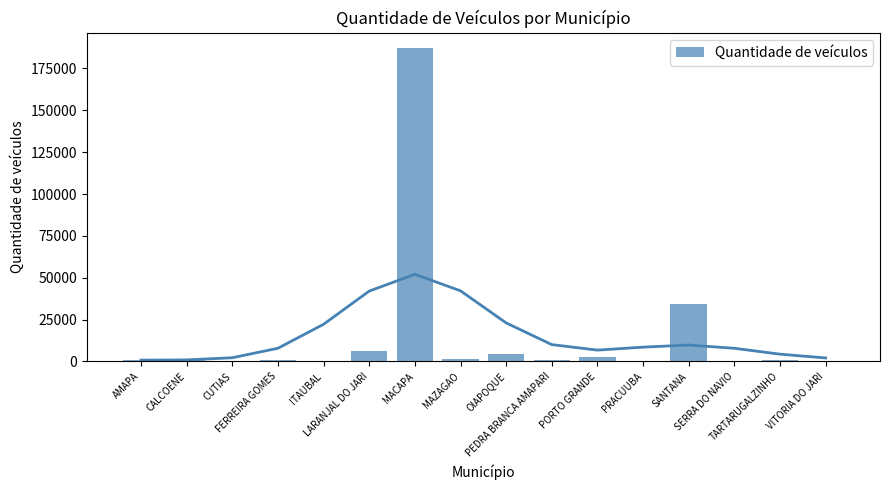

What is the sum of all values?

243008